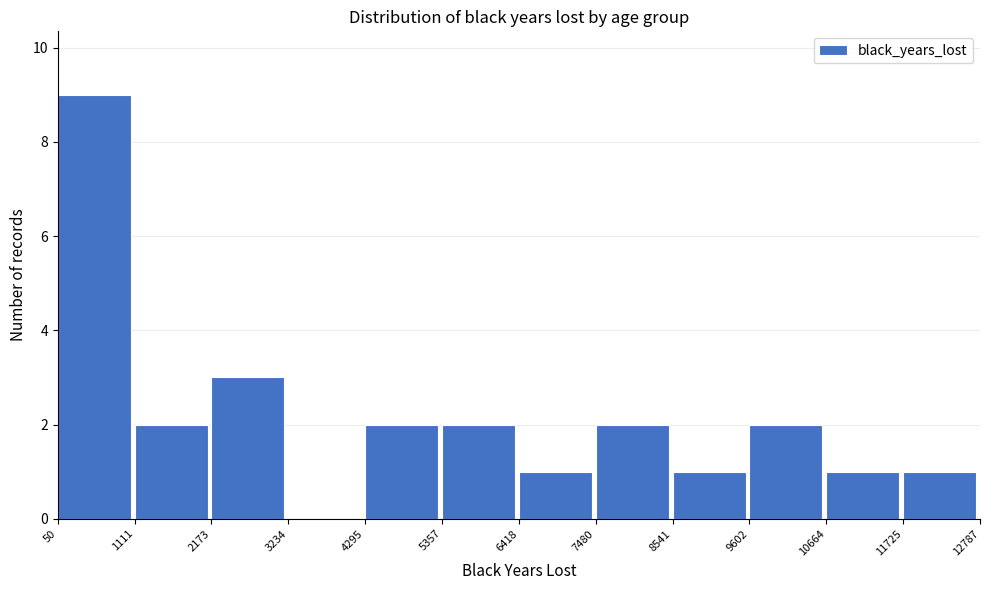

Reading left to right, list every bar in this chart as the range it spans on the x-axis followed by its height. The values are not printed on the chart, so give them approximately, as read against the axis.

50 to 1111: 9
1111 to 2173: 2
2173 to 3234: 3
3234 to 4295: 0
4295 to 5357: 2
5357 to 6418: 2
6418 to 7480: 1
7480 to 8541: 2
8541 to 9602: 1
9602 to 10664: 2
10664 to 11725: 1
11725 to 12787: 1